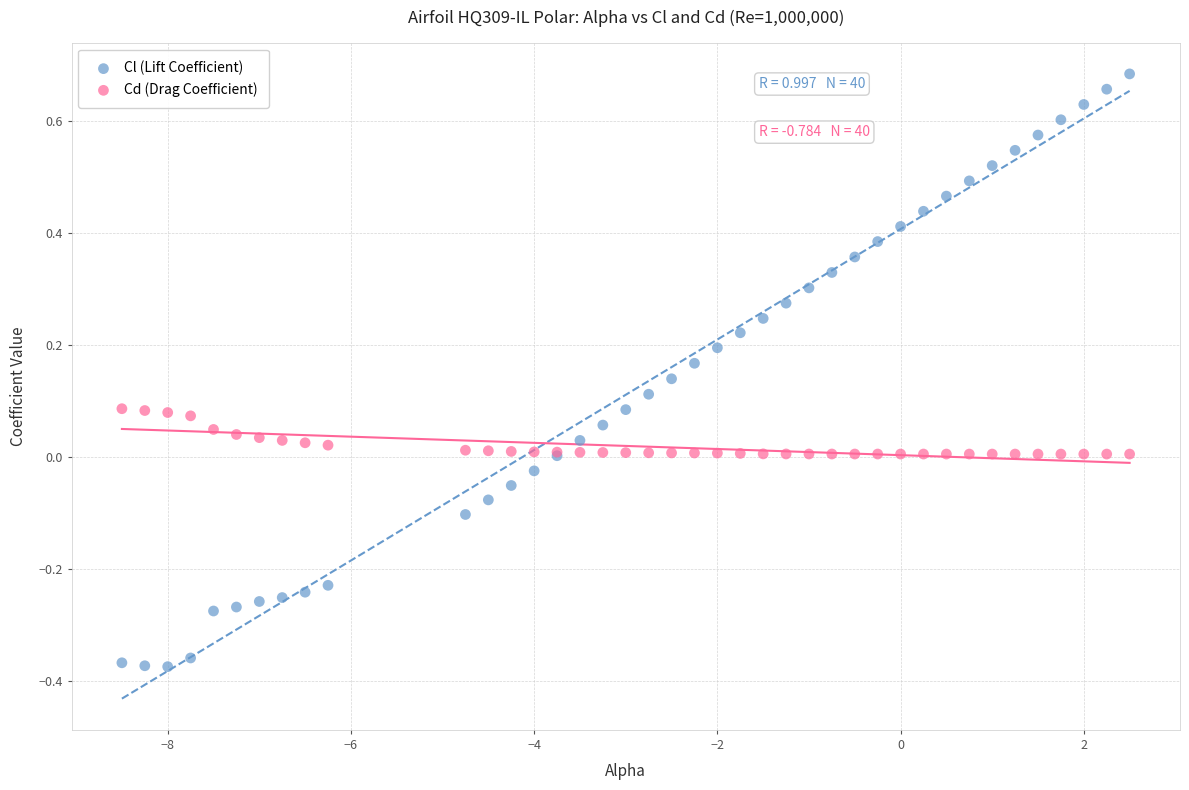

What is the X range (max minus min) for the scatter plot?

11.0